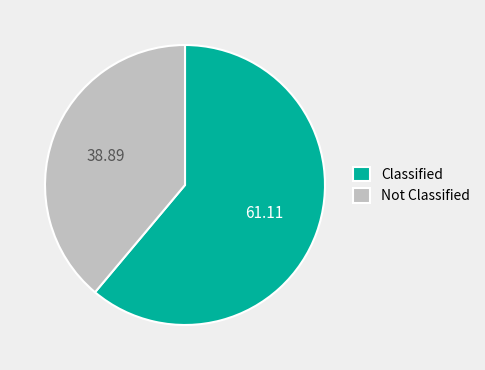

Between Not Classified and Classified, which is larger?

Classified